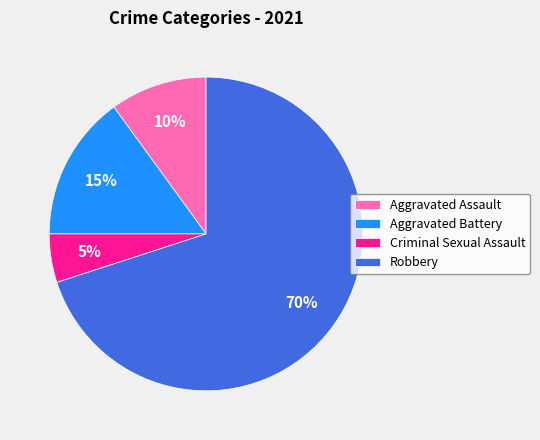

To the nearest percent, what percentage of the pie is Aggravated Assault?

10%